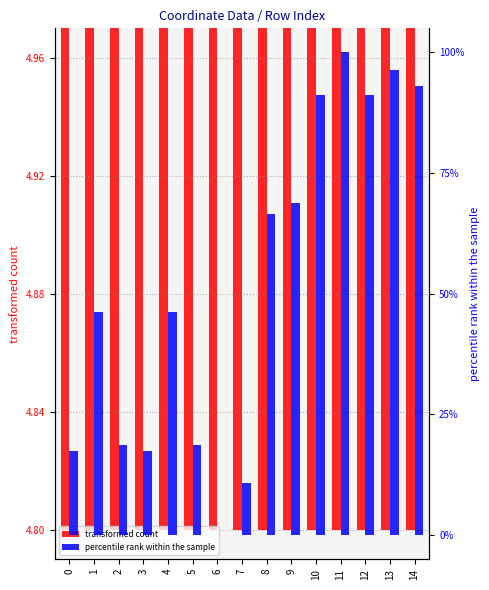

What is the sum of the y0 (percentile rank within sample) values at 4 and 11?

146.1